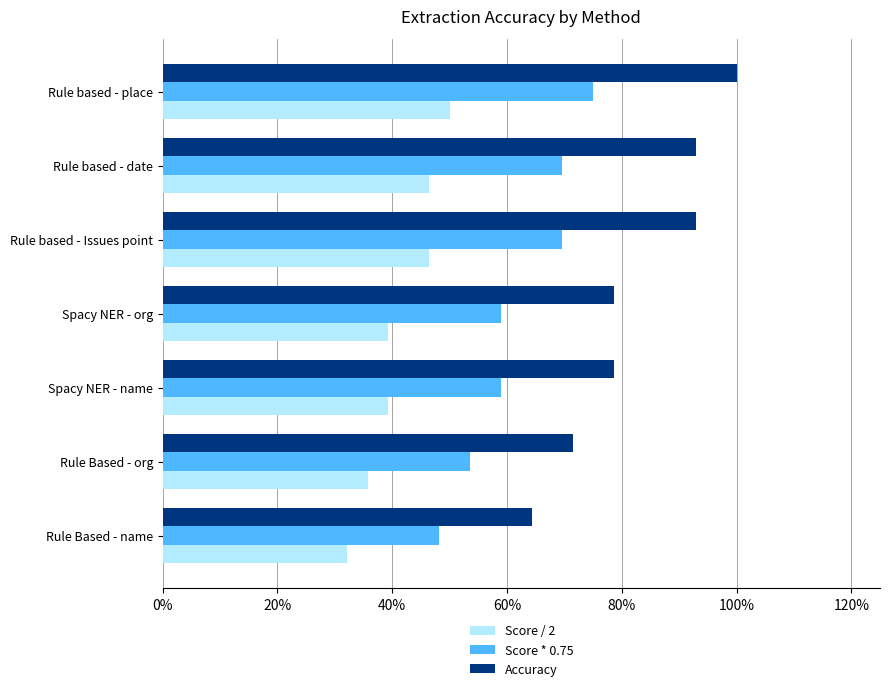

What is the average value of the Score / 2 series?

0.4